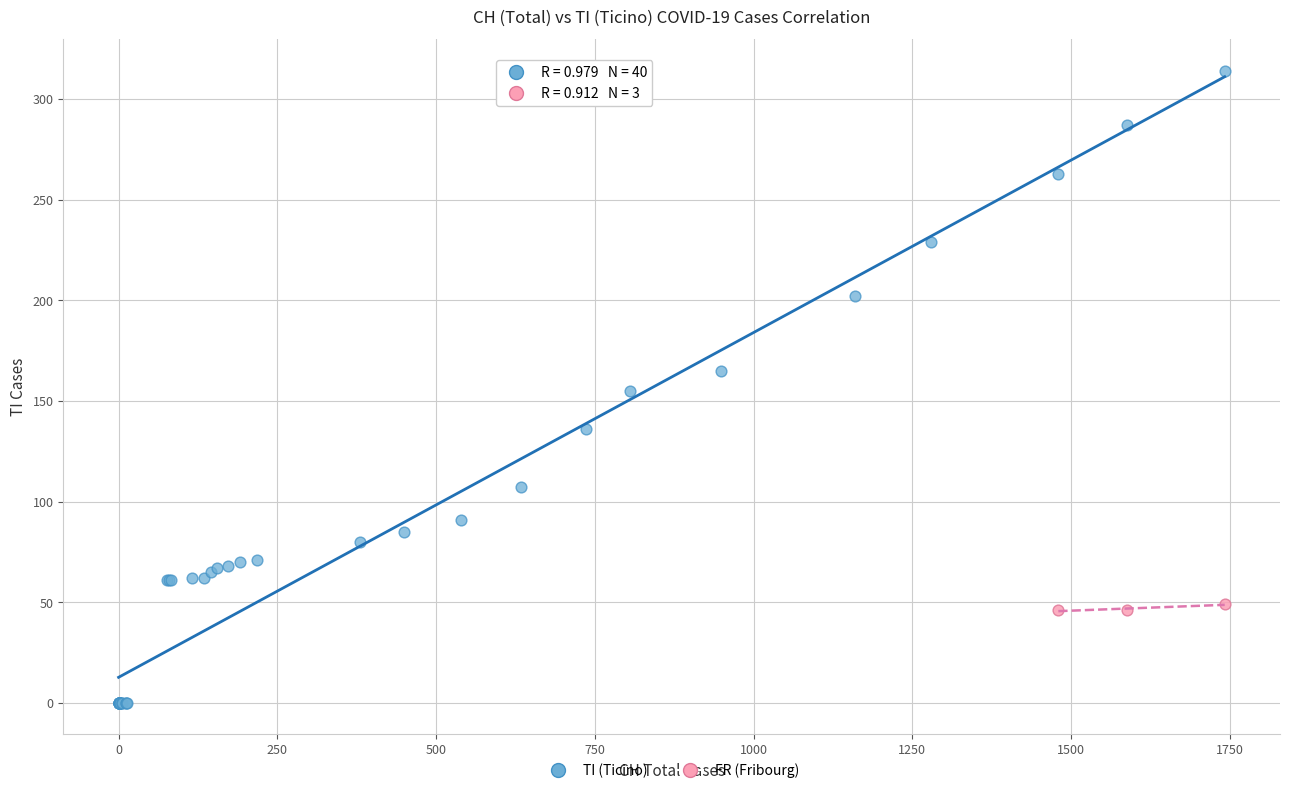

Which series has the widest spread of Y values?

TI (Ticino)